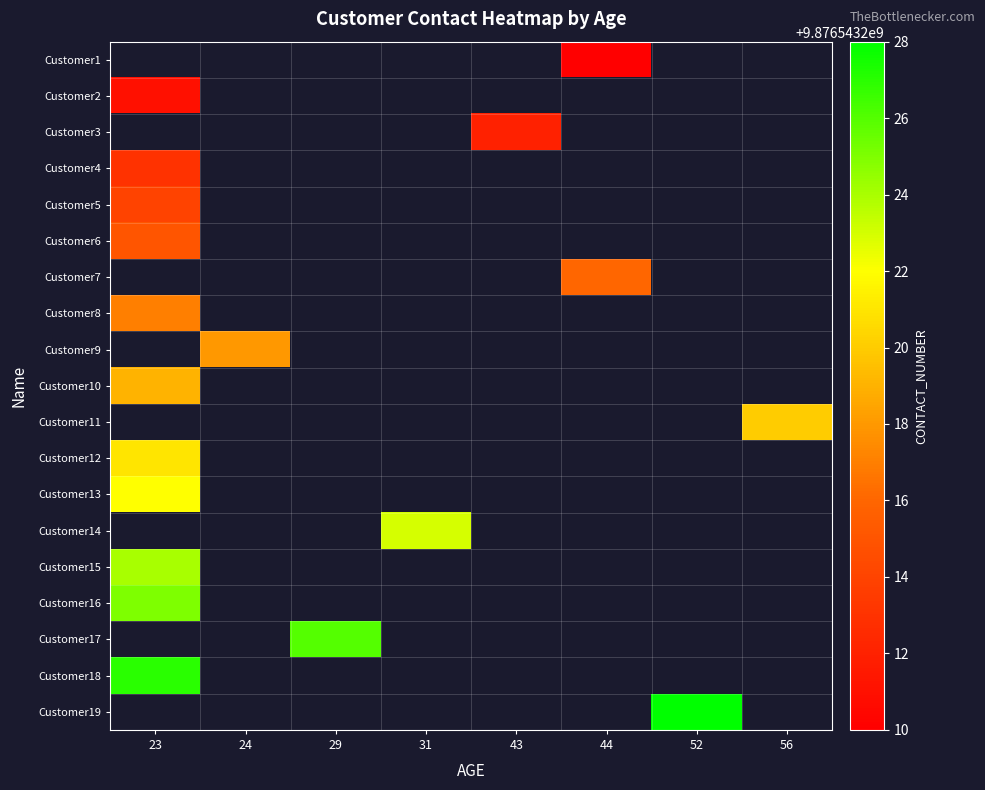

Which category has the highest value in the Customer13 series?

23